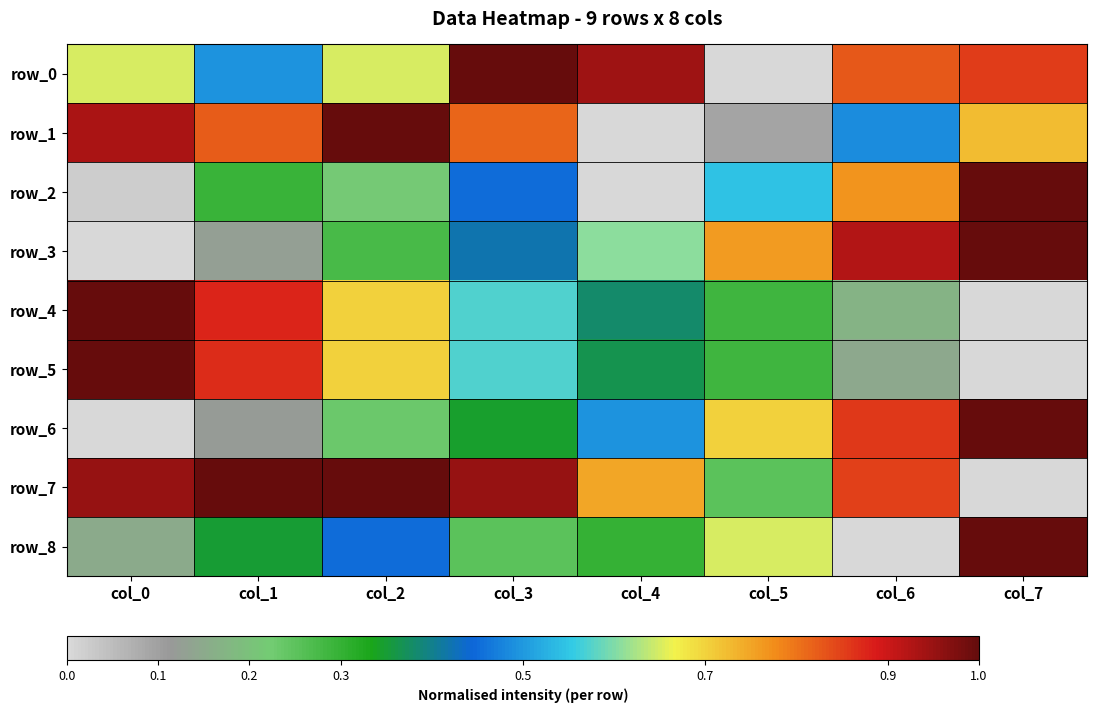

What is the difference between the highest and lowest values at col_1?

0.9